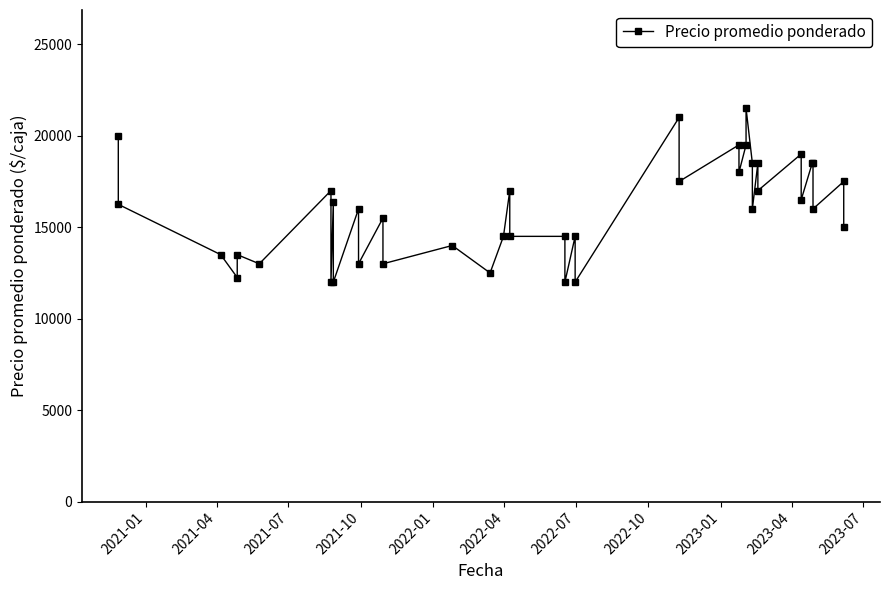

Is this an area chart (filled region under the line)?

No